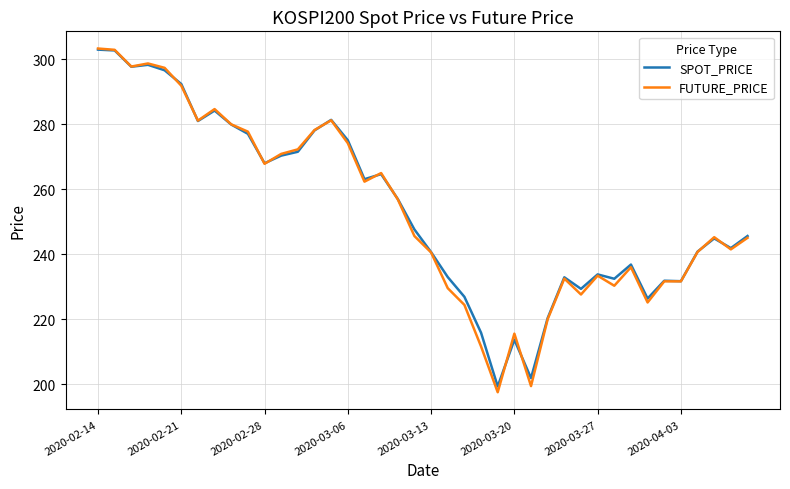

Which series has the largest range (max minus min)?

FUTURE_PRICE